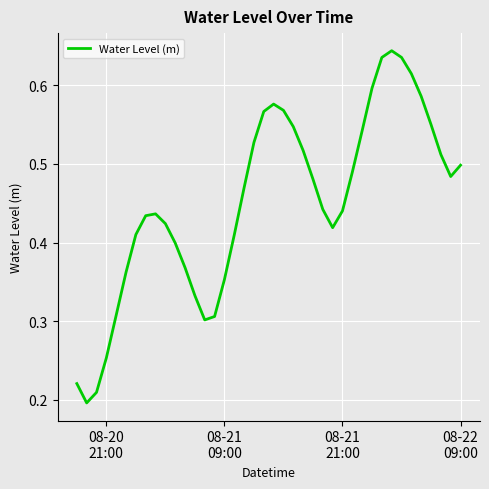

Reading left to right, list all the values displayed in this chart.

0.2	0.2	0.2	0.3	0.3	0.4	0.4	0.4	0.4	0.4	0.4	0.4	0.3	0.3	0.3	0.4	0.4	0.5	0.5	0.6	0.6	0.6	0.5	0.5	0.5	0.4	0.4	0.4	0.5	0.5	0.6	0.6	0.6	0.6	0.6	0.6	0.5	0.5	0.5	0.5